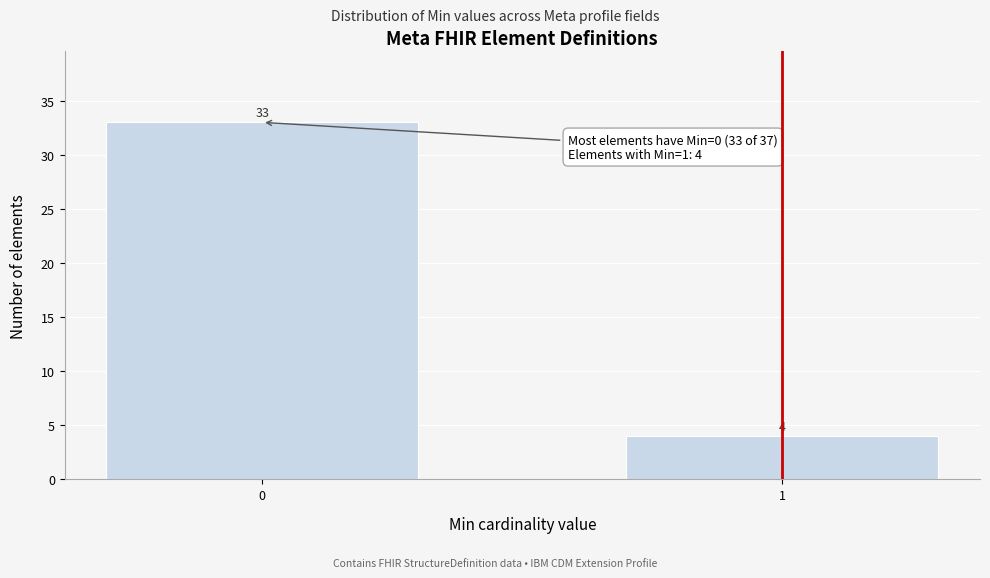

Reading left to right, what are all the values shown in this chart?

33	4